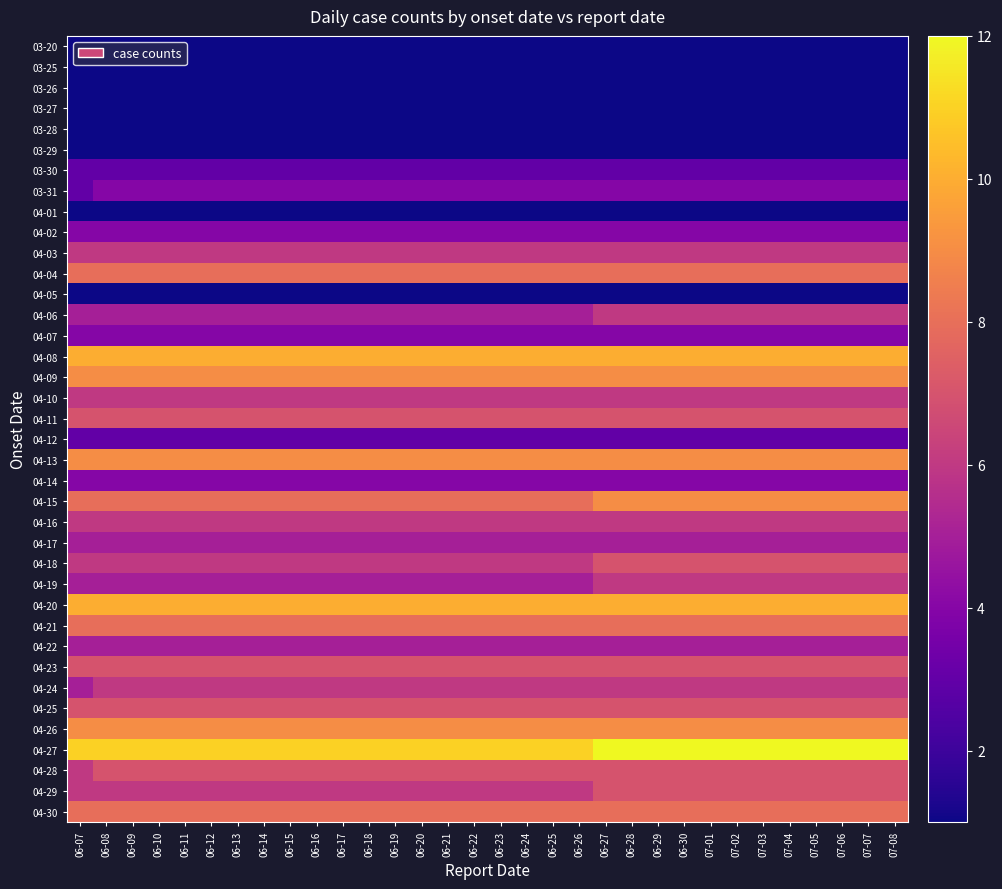

Which label corresponds to the smallest value in the chart?

06-07